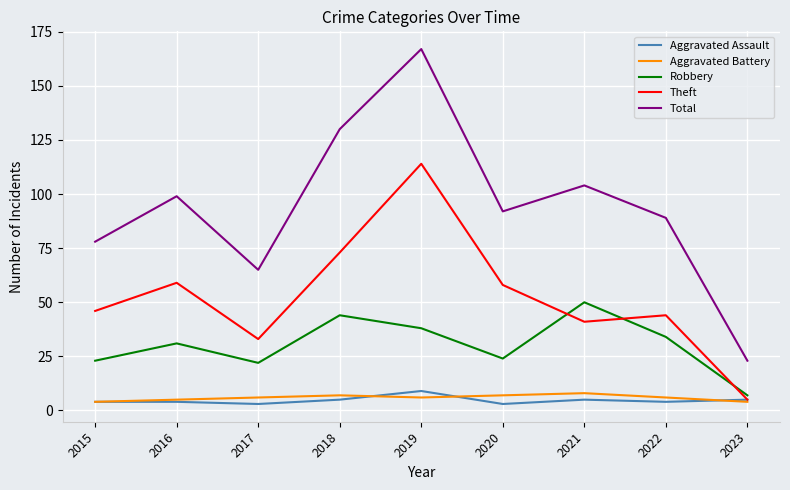

What is the approximate value of Total at 2015?

78